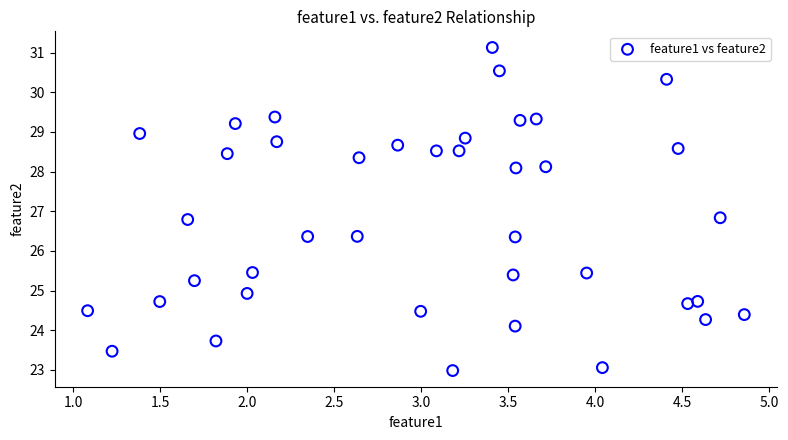

What is the range of Y values (max minus min)?

8.1